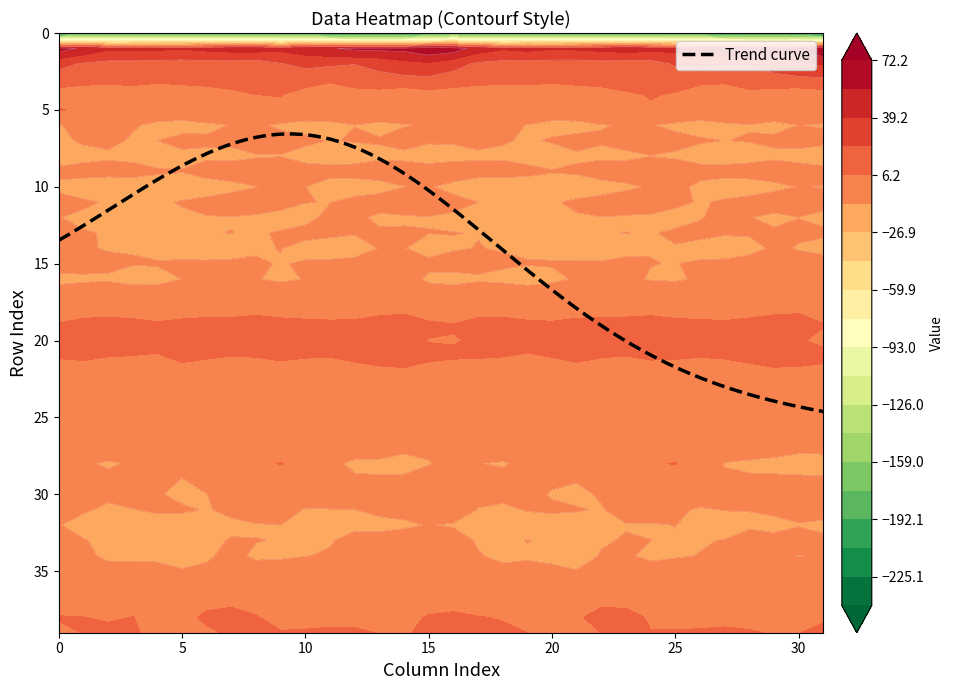

Which series has the widest spread of values?

row_0